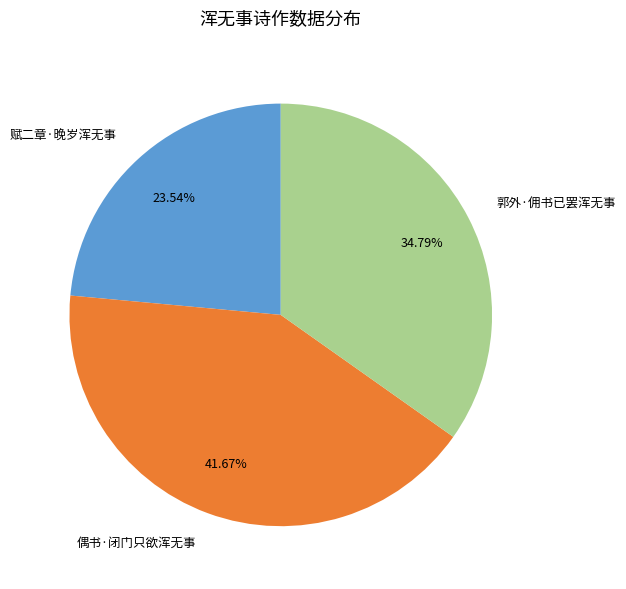

What percentage is the 偶书·闭门只欲浑无事 slice, to the nearest percent?

42%